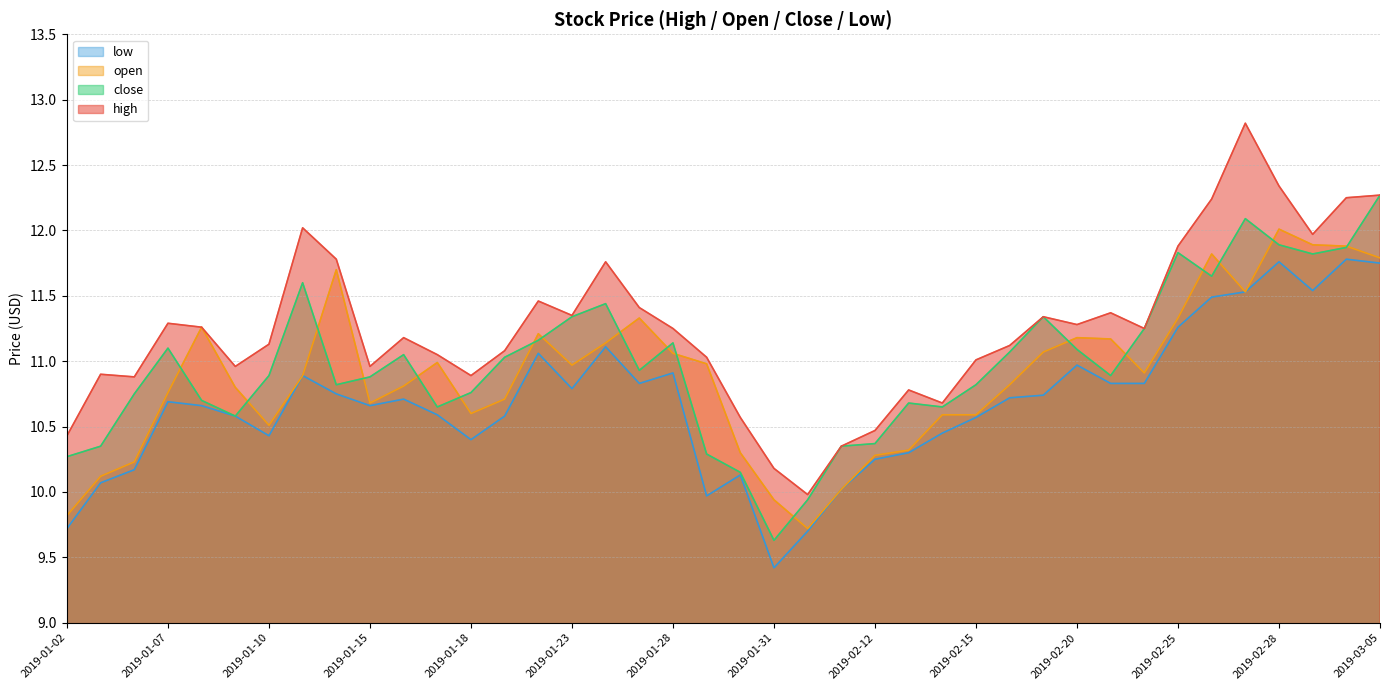

List the series in order of their overall mean, lowest first.

low, open, close, high